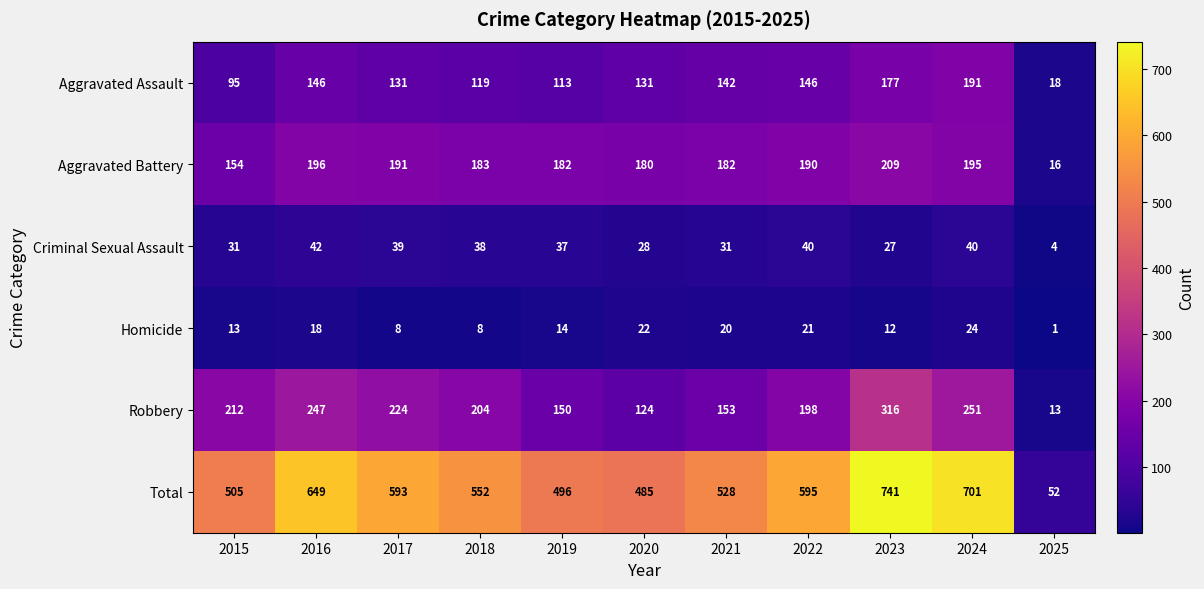

What is the maximum value for Robbery?

316